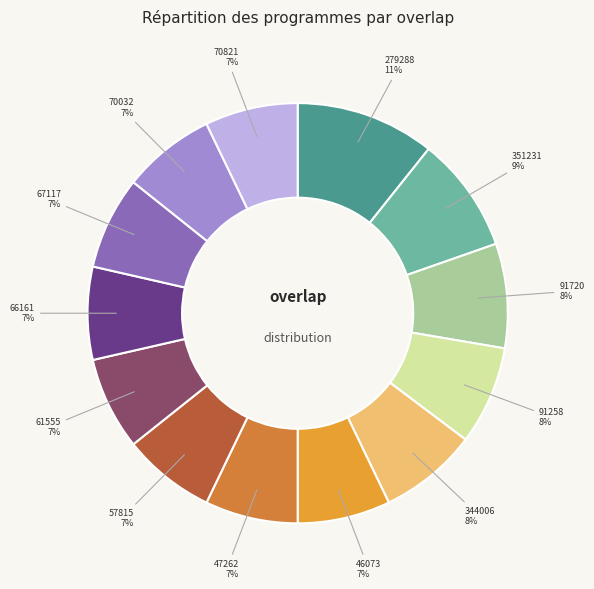

Which has a higher value, 279288 or 91258?

279288